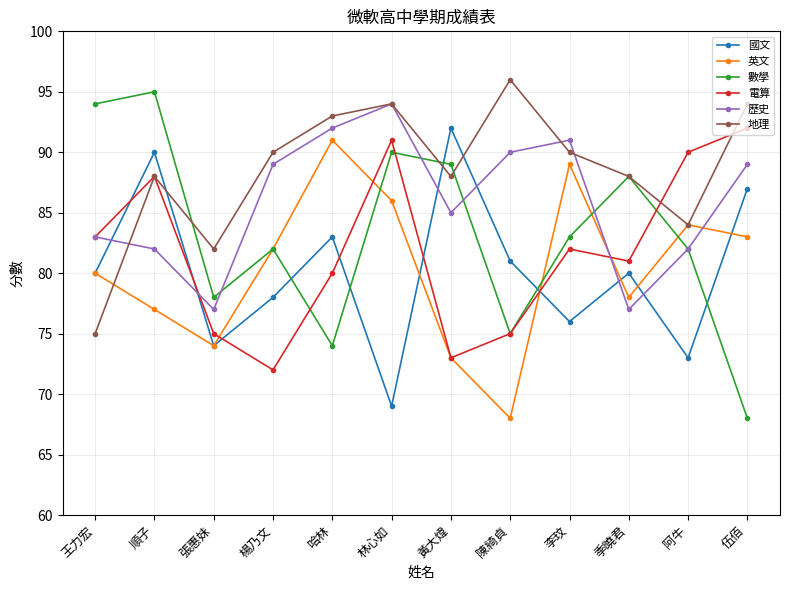

At which label does 電算 first exceed 82?

王力宏